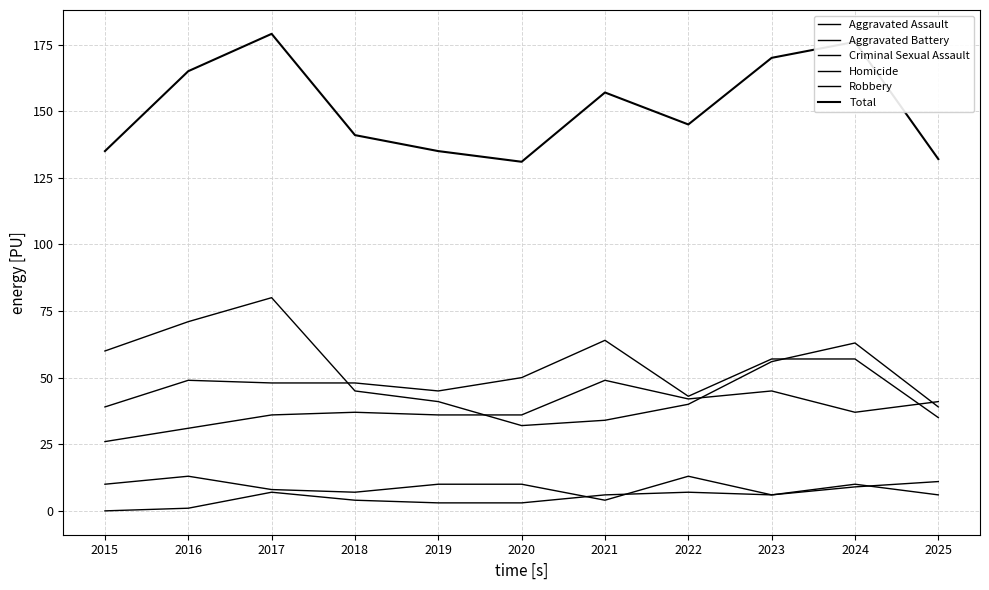

The Aggravated Assault series shows 26 at 2015. True or false?

True